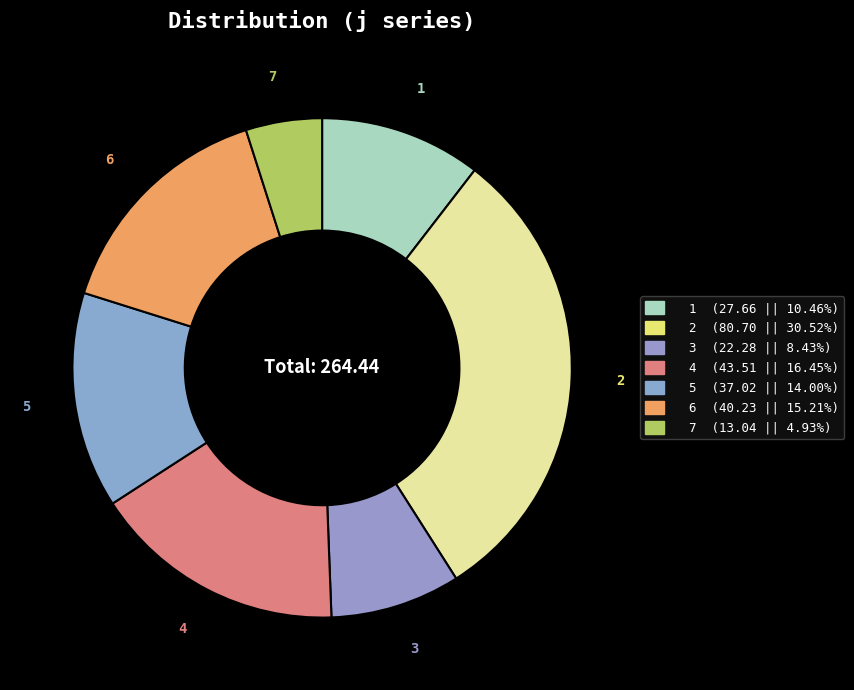

What is the total percentage of 7 and 1?

15.4%